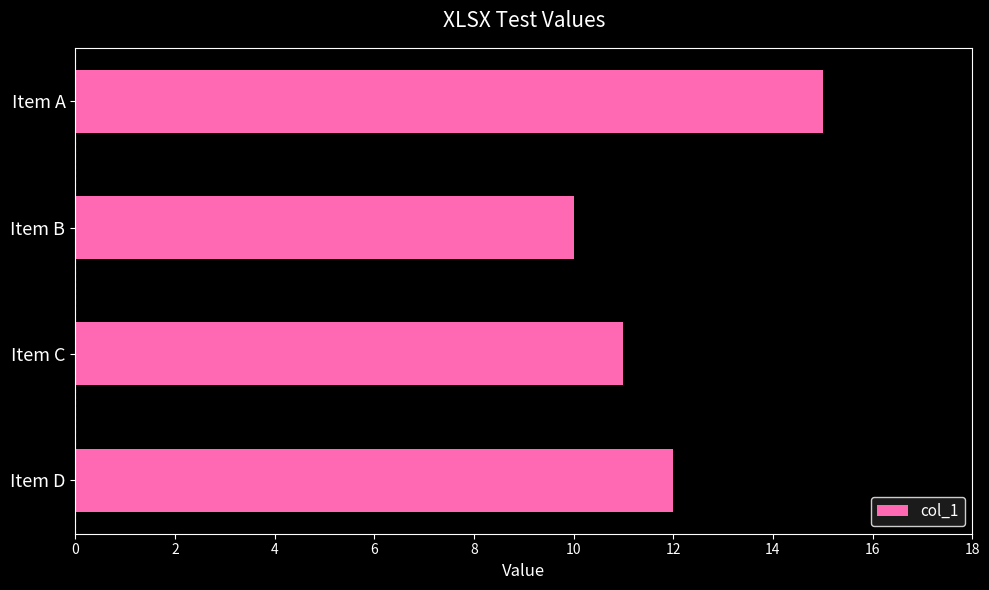

What is the sum of the values at Item B and Item C?

21